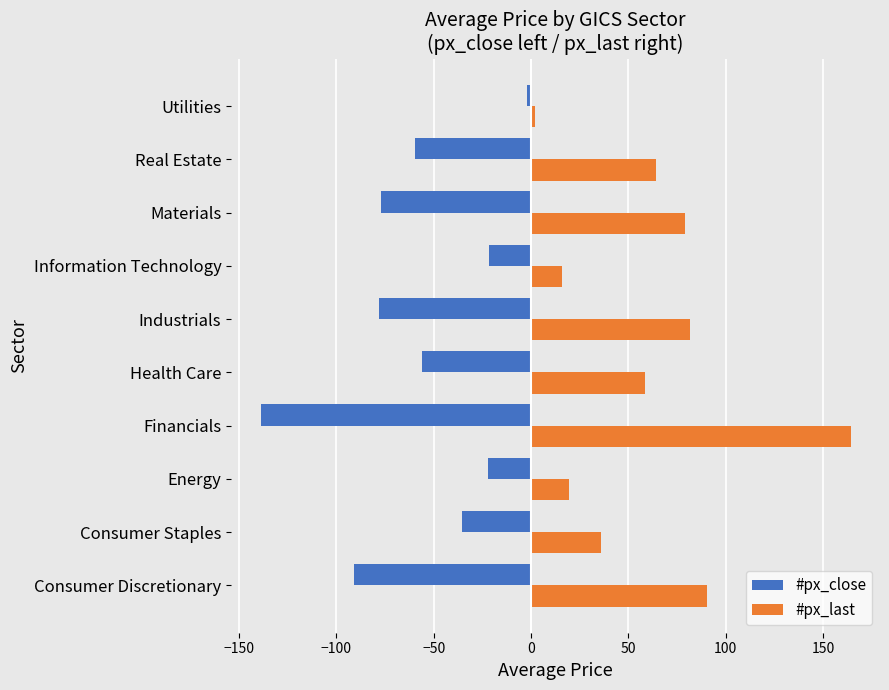

List the series in order of their peak value, highest first.

#px_last, #px_close